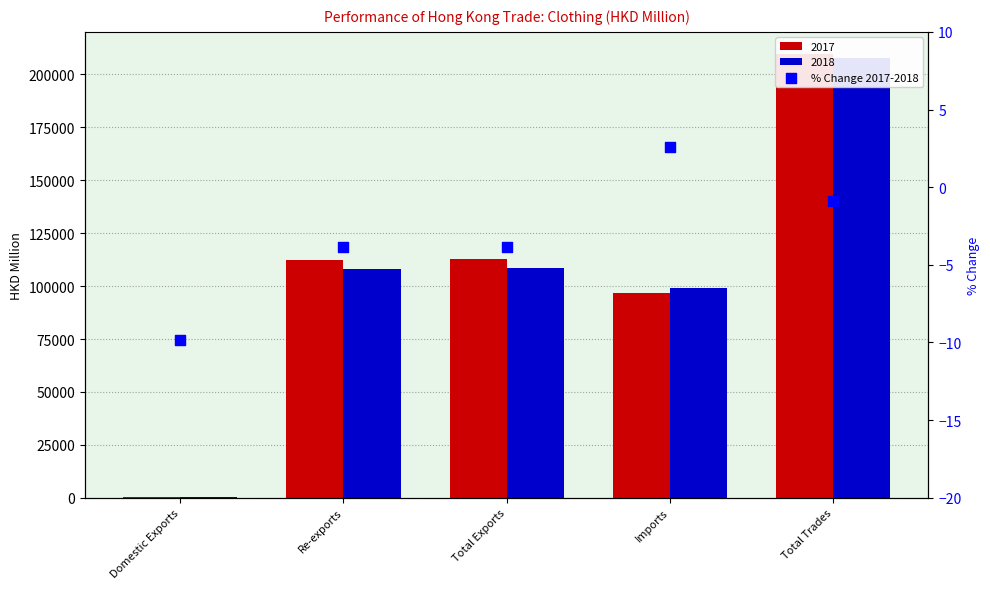

What is the change in value from Re-exports to Total Trades?

+3.0